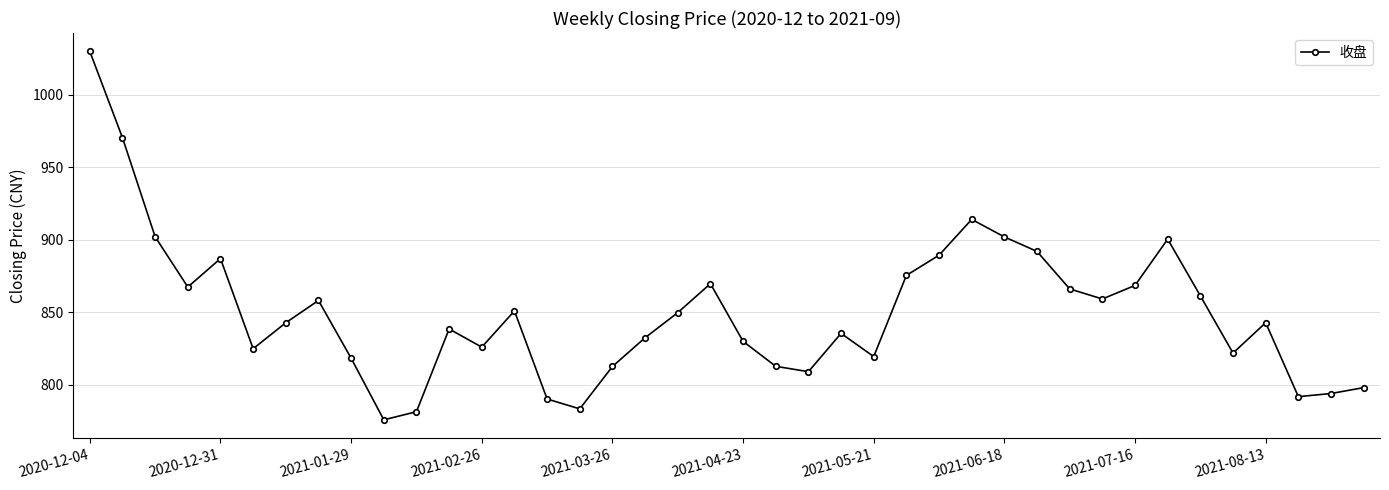

True or false: there are more than 0 points higher than both neighbors.

True